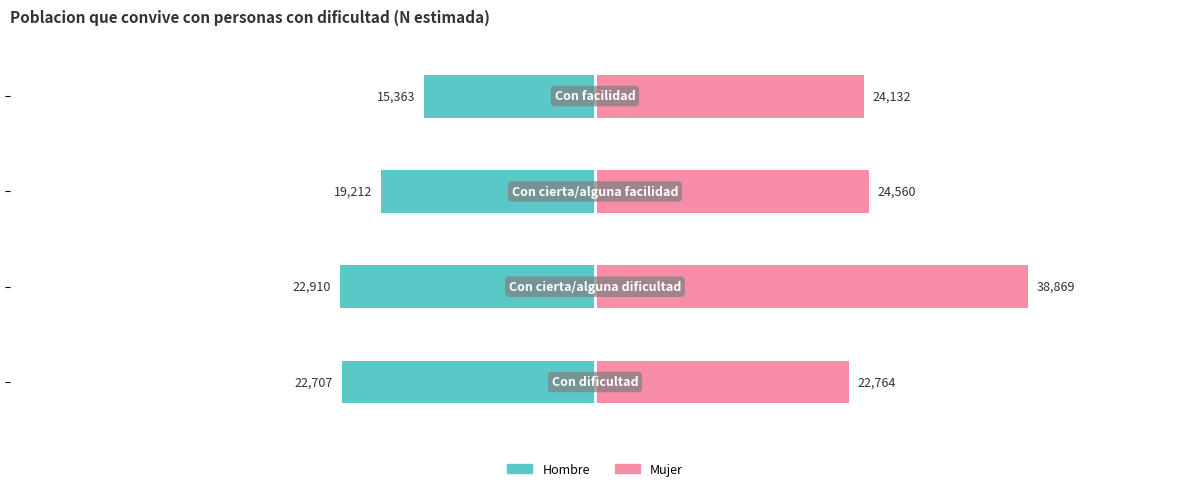

What is the lowest value of the Hombre series?

-22910